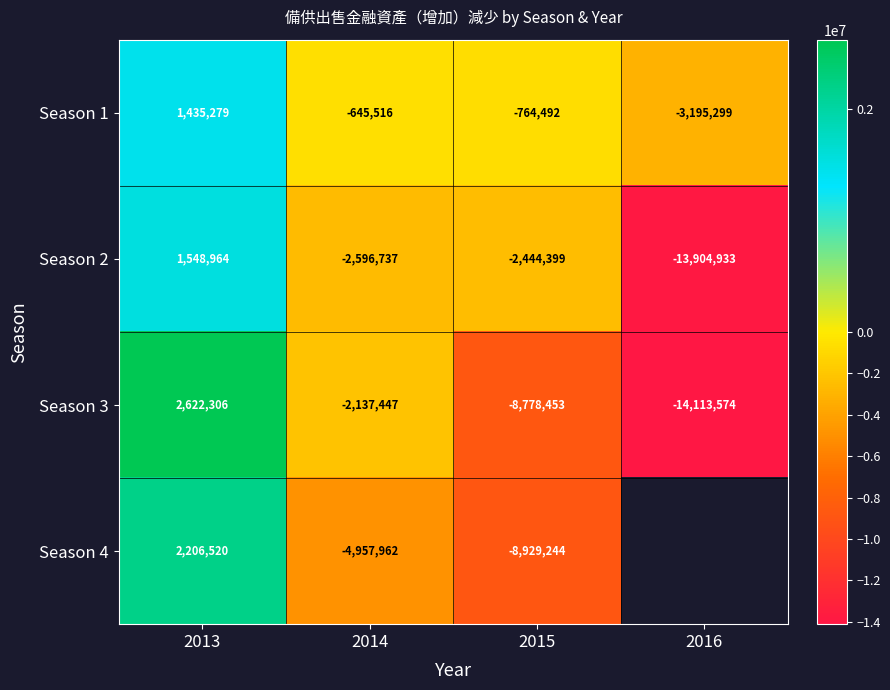

How many Season 3 values are between -8778453 and 2622306?

3